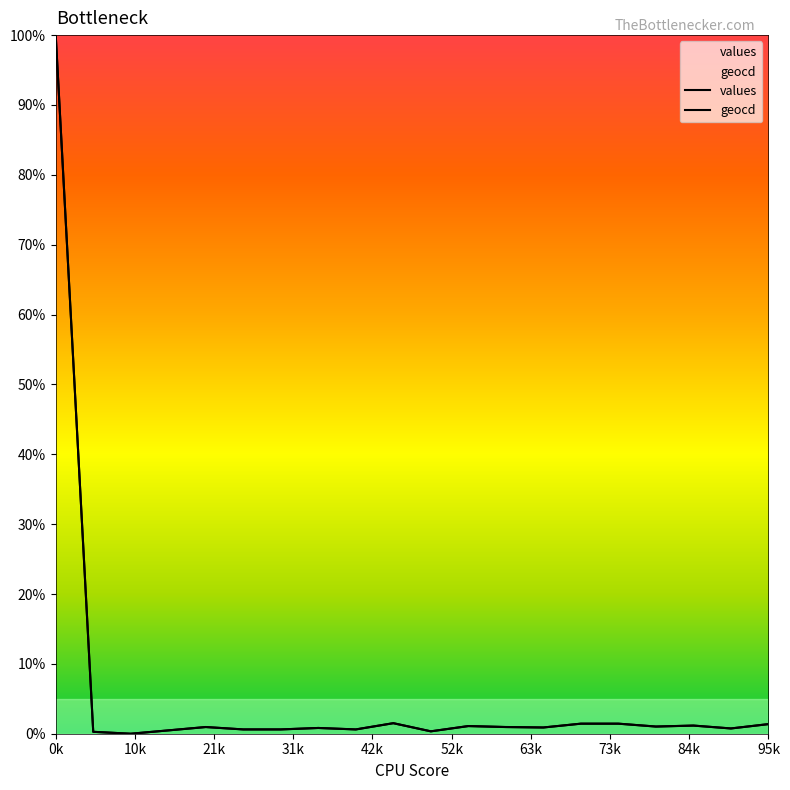

How many series are shown in this chart?

2